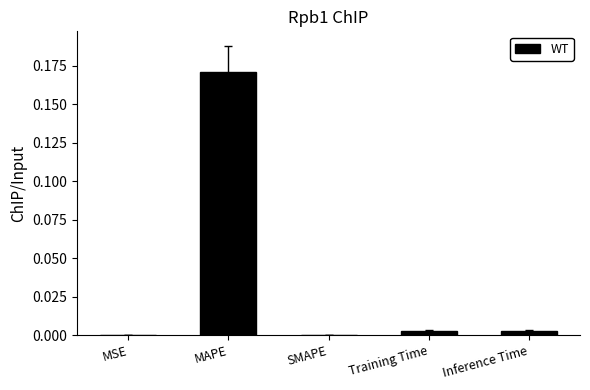

True or false: the data shows 0.0 at Inference Time.

True